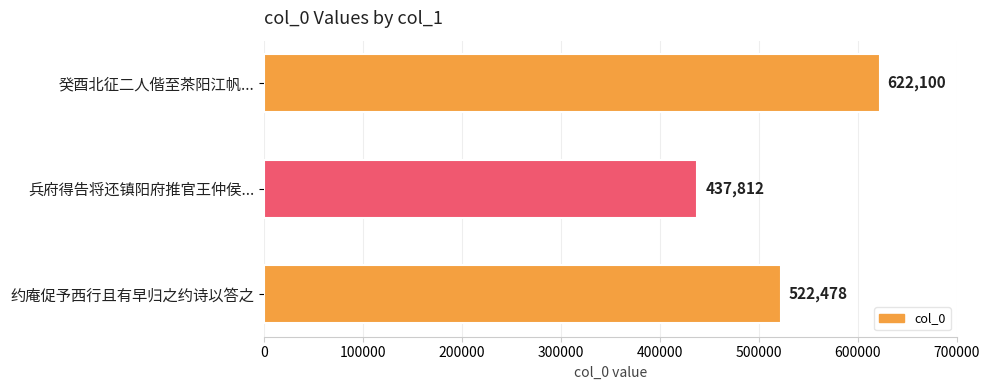

How many values are between 437812 and 622100?

3